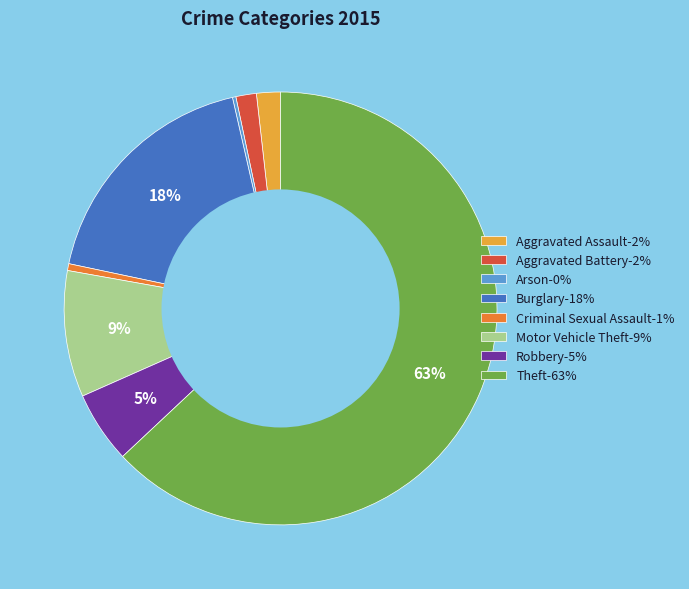

Do Motor Vehicle Theft and Burglary together represent more than half of the pie?

No